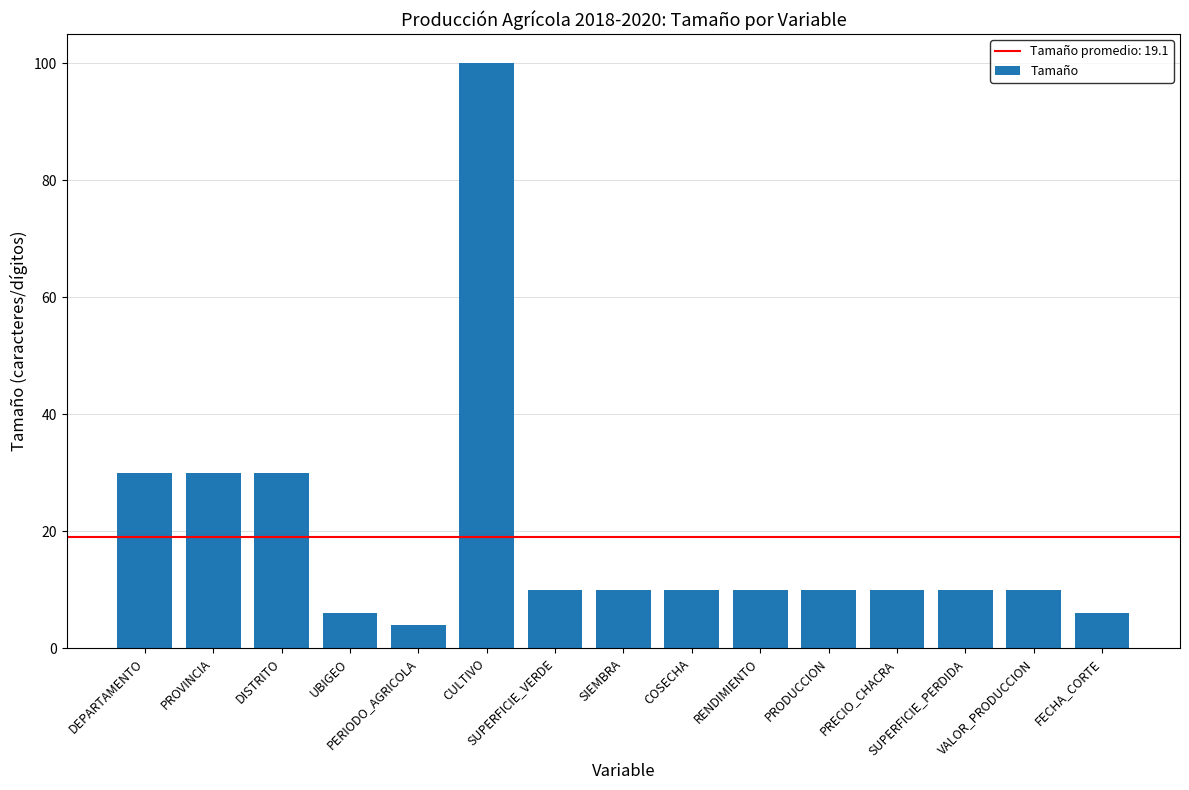

What is the label of the 4th bar from the right?

PRECIO_CHACRA